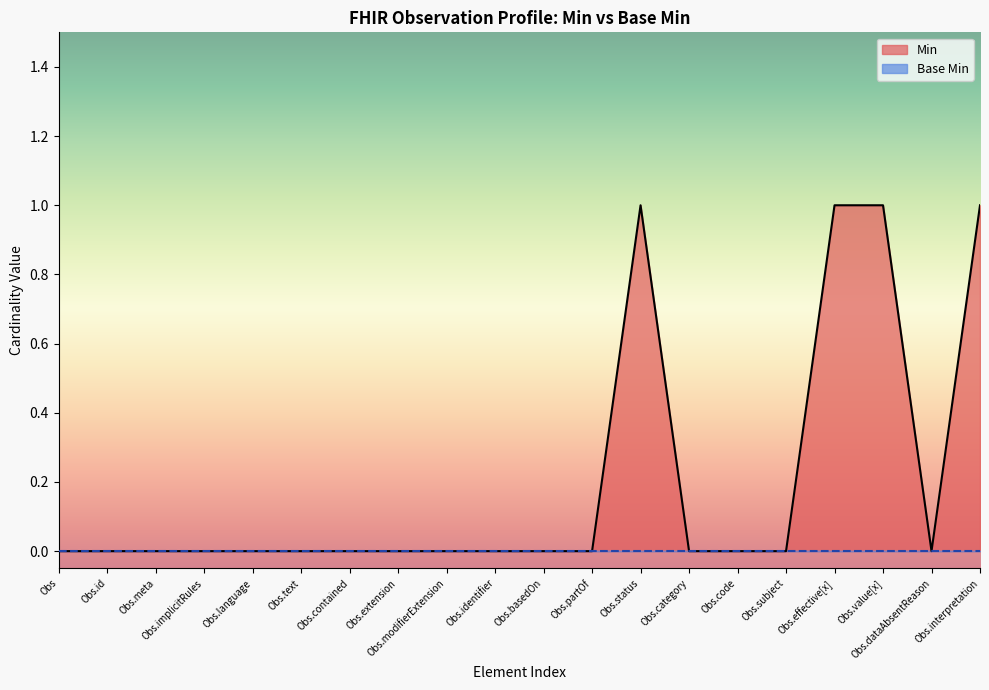

True or false: Min has a value of 0 at Obs.status.

False